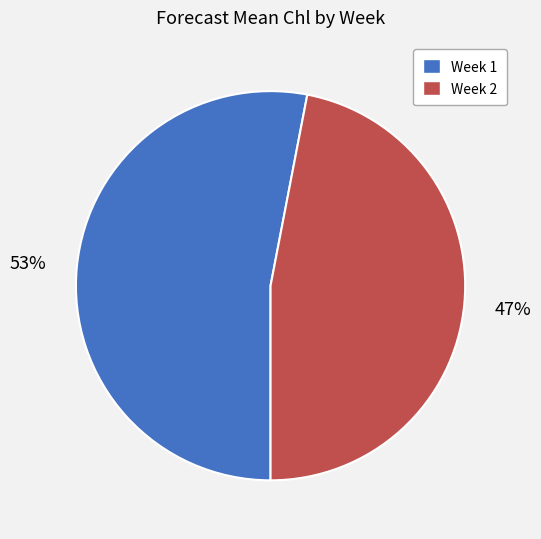

Which slice represents more than half of the pie?

Week 1